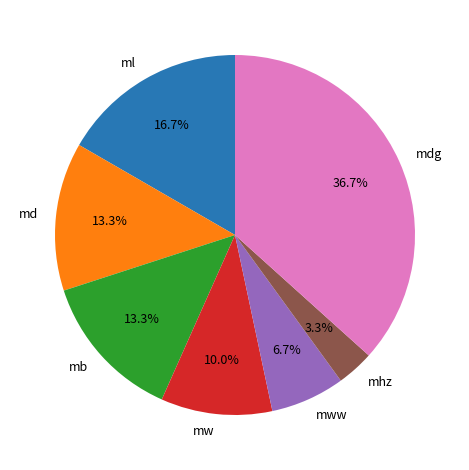

Which has a higher value, mww or mw?

mw